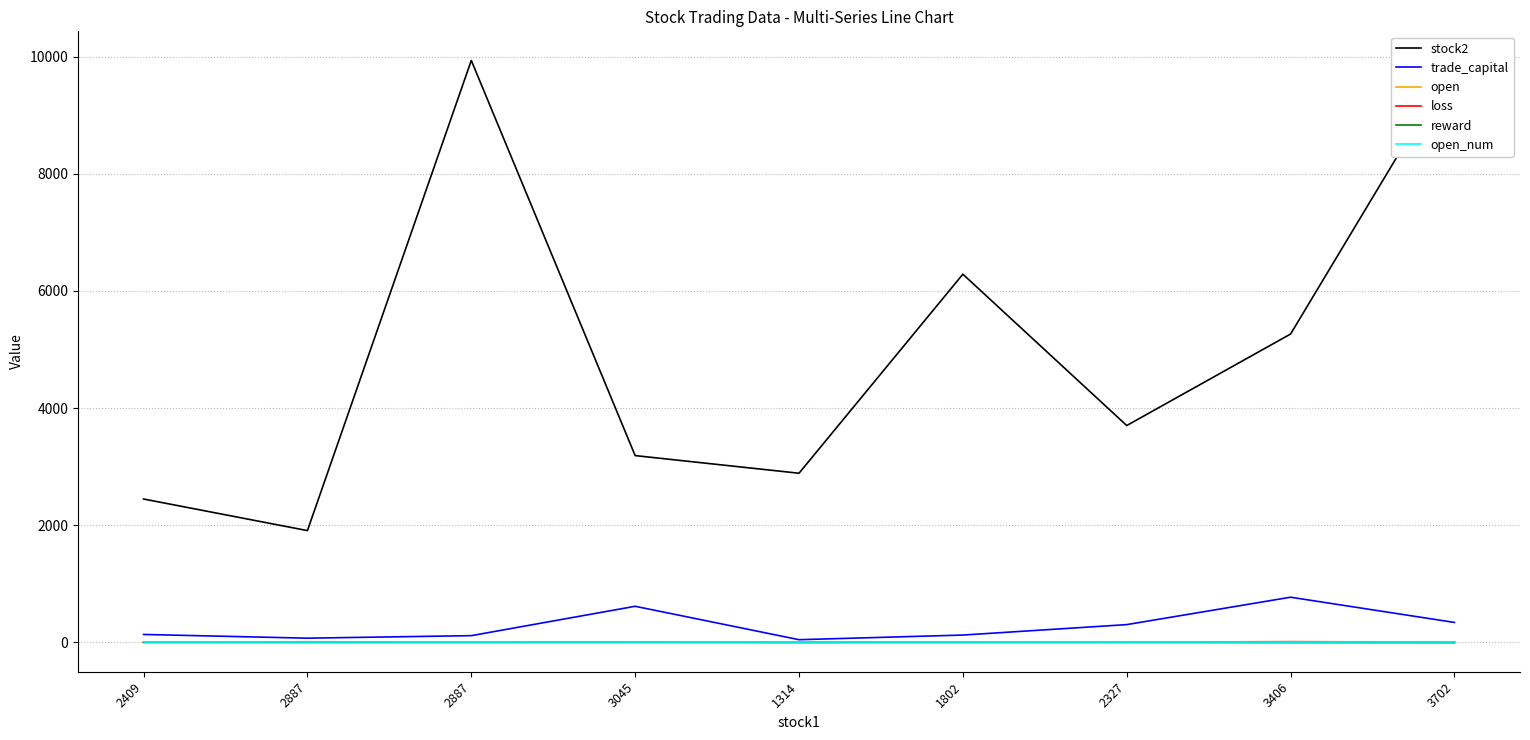

Which series has the largest range (max minus min)?

stock2